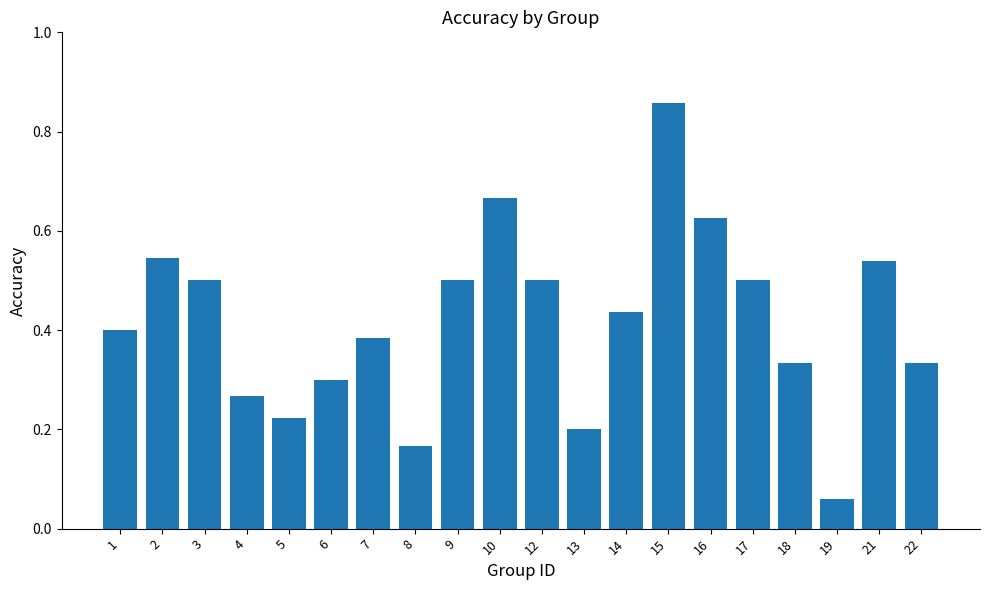

The chart shows a value of 0.2 at 5. True or false?

True